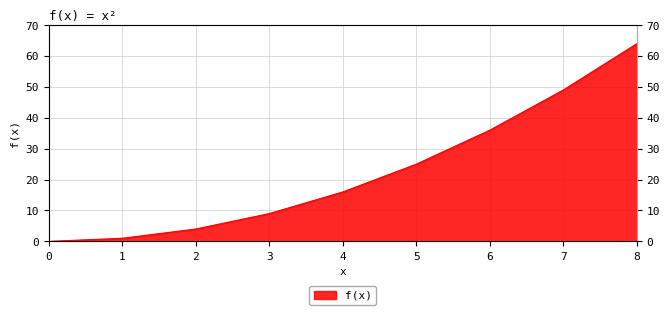

True or false: the data has more than 0 interior local peaks.

False